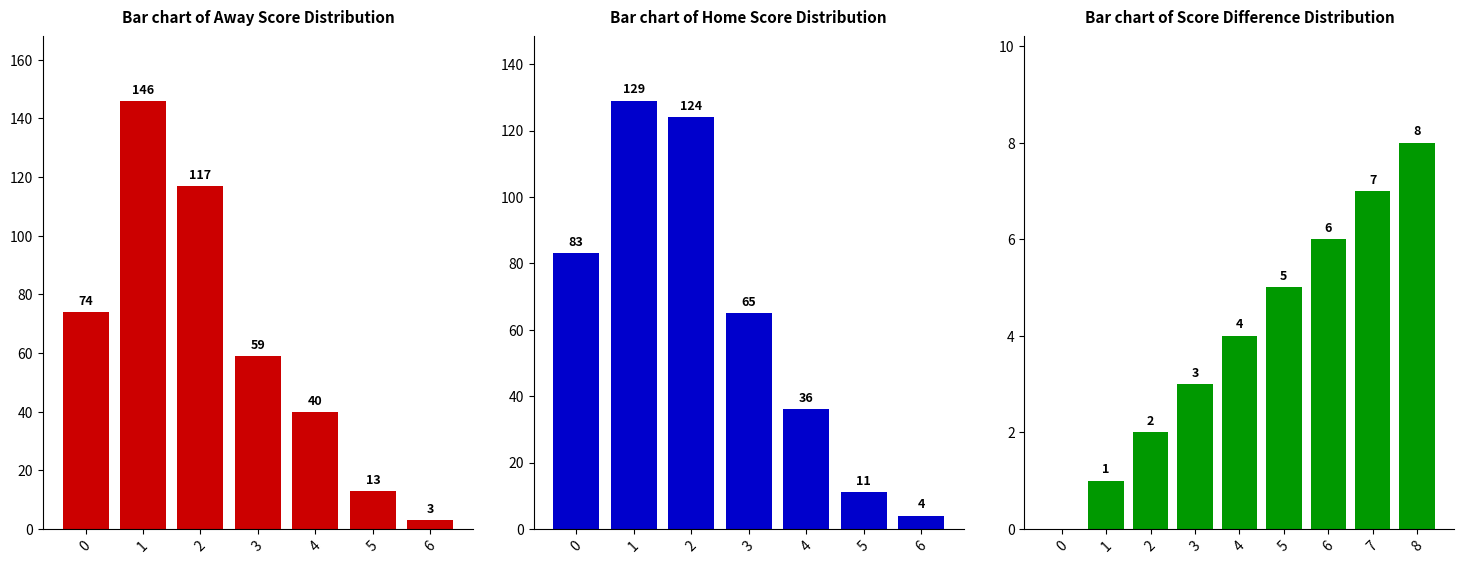

The value of Away Team Games at 7 is 61. True or false?

False